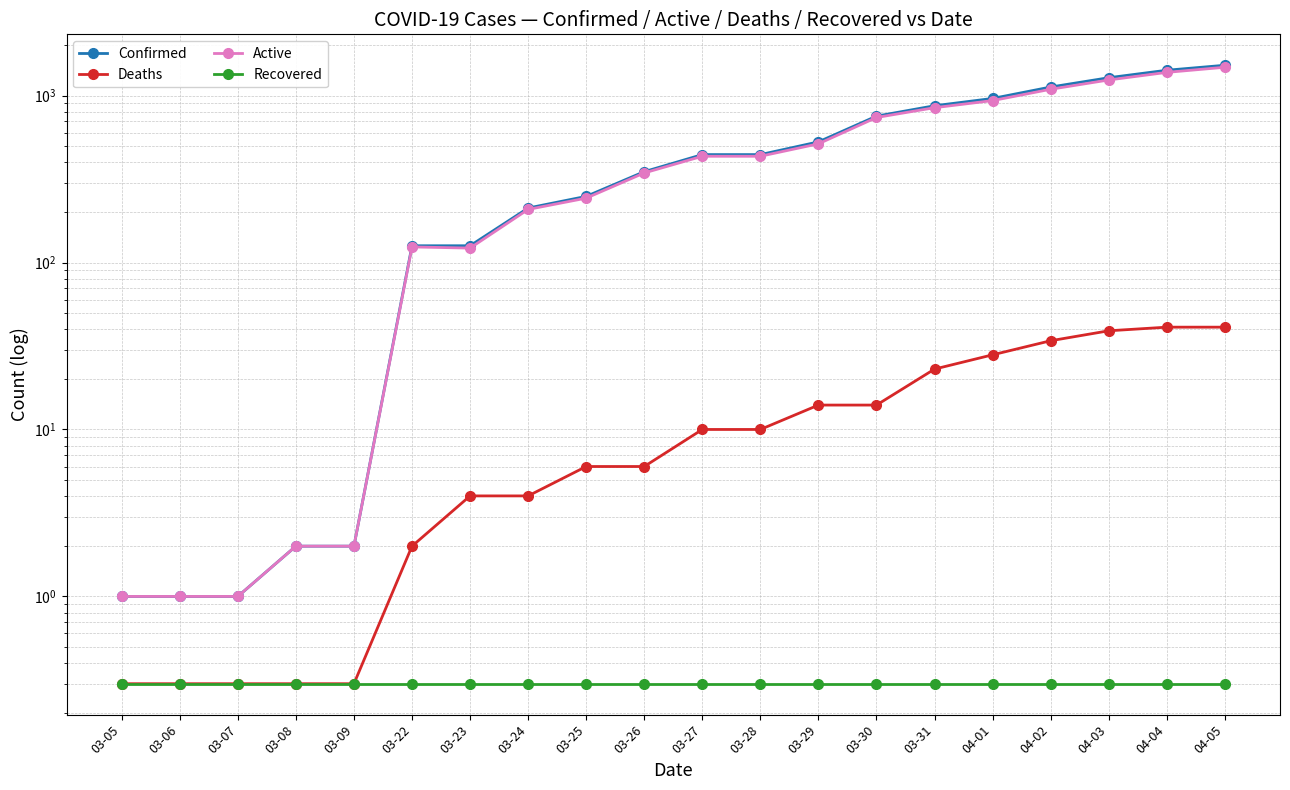

Reading right to left, what are all the values shown in this chart?

Confirmed: 04-05=1519.0	04-04=1418.0	04-03=1279.0	04-02=1125.0	04-01=961.0	03-31=869.0	03-30=753.0	03-29=528.0	03-28=443.0	03-27=443.0	03-26=350.0	03-25=249.0	03-24=212.0	03-23=126.0	03-22=126.0	03-09=2.0	03-08=2.0	03-07=1.0	03-06=1.0	03-05=1.0
Deaths: 04-05=41.0	04-04=41.0	04-03=39.0	04-02=34.0	04-01=28.0	03-31=23.0	03-30=14.0	03-29=14.0	03-28=10.0	03-27=10.0	03-26=6.0	03-25=6.0	03-24=4.0	03-23=4.0	03-22=2.0	03-09=0.3	03-08=0.3	03-07=0.3	03-06=0.3	03-05=0.3
Active: 04-05=1478.0	04-04=1377.0	04-03=1240.0	04-02=1091.0	04-01=933.0	03-31=846.0	03-30=739.0	03-29=514.0	03-28=433.0	03-27=433.0	03-26=344.0	03-25=243.0	03-24=208.0	03-23=122.0	03-22=124.0	03-09=2.0	03-08=2.0	03-07=1.0	03-06=1.0	03-05=1.0
Recovered: 04-05=0.3	04-04=0.3	04-03=0.3	04-02=0.3	04-01=0.3	03-31=0.3	03-30=0.3	03-29=0.3	03-28=0.3	03-27=0.3	03-26=0.3	03-25=0.3	03-24=0.3	03-23=0.3	03-22=0.3	03-09=0.3	03-08=0.3	03-07=0.3	03-06=0.3	03-05=0.3